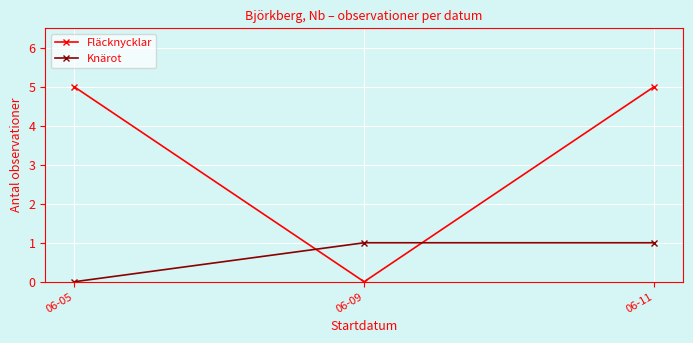

Reading left to right, list all the values displayed in this chart.

Fläcknycklar: 5	0	5
Knärot: 0	1	1